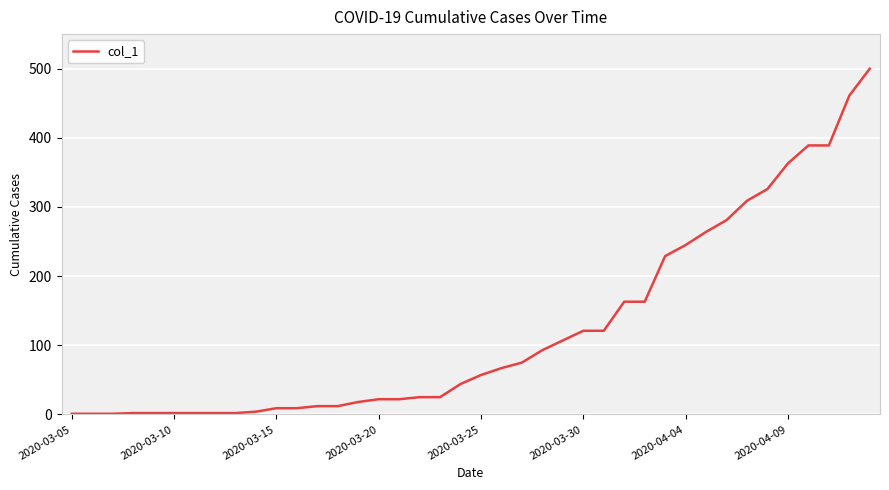

How many lines are shown in the chart?

1